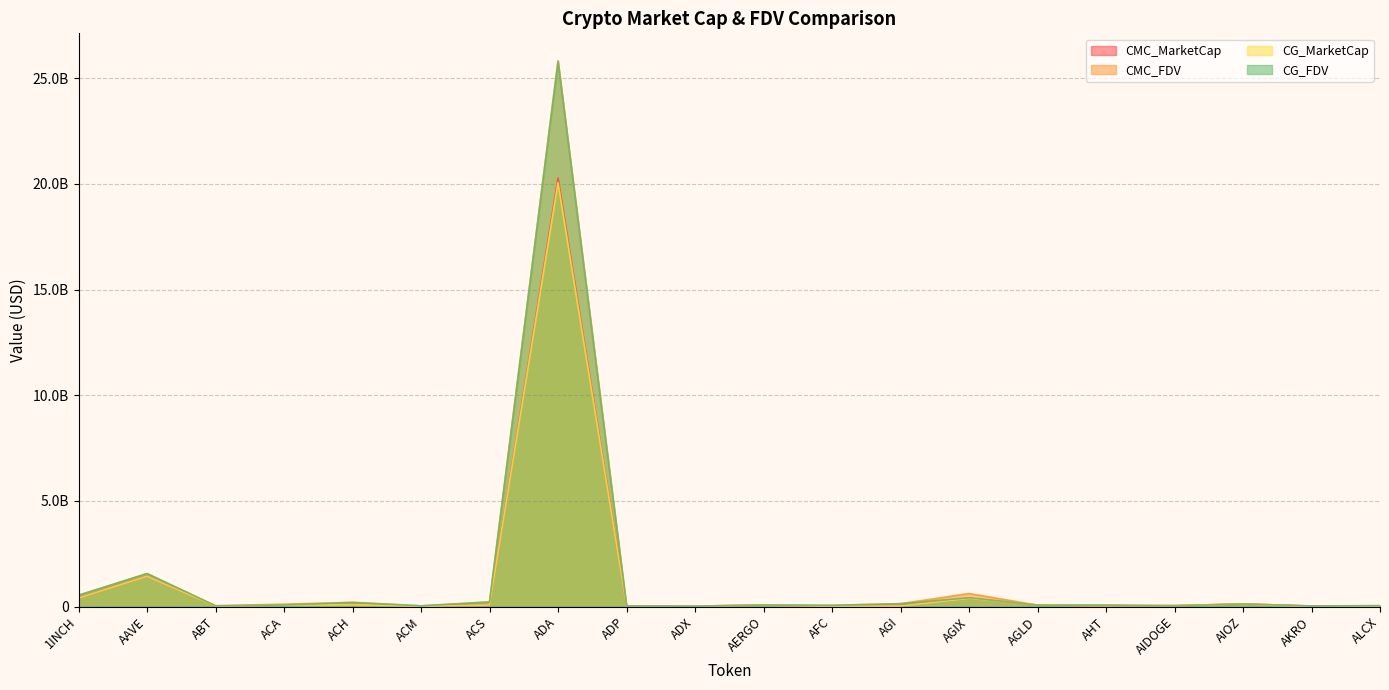

What position from the left is AFC?

12